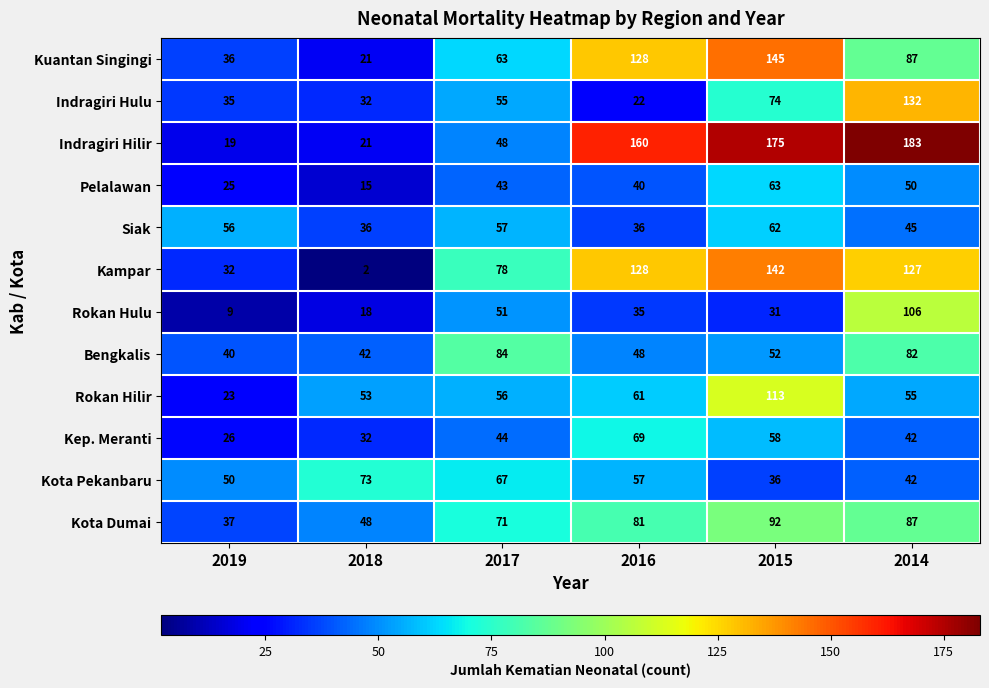

Which series has the widest spread of values?

Indragiri Hilir